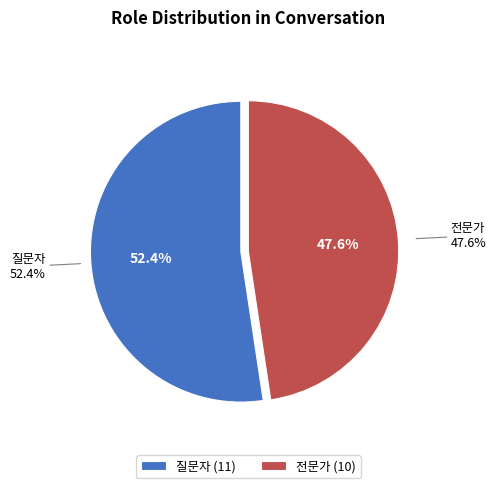

What is the largest slice in the pie chart?

질문자